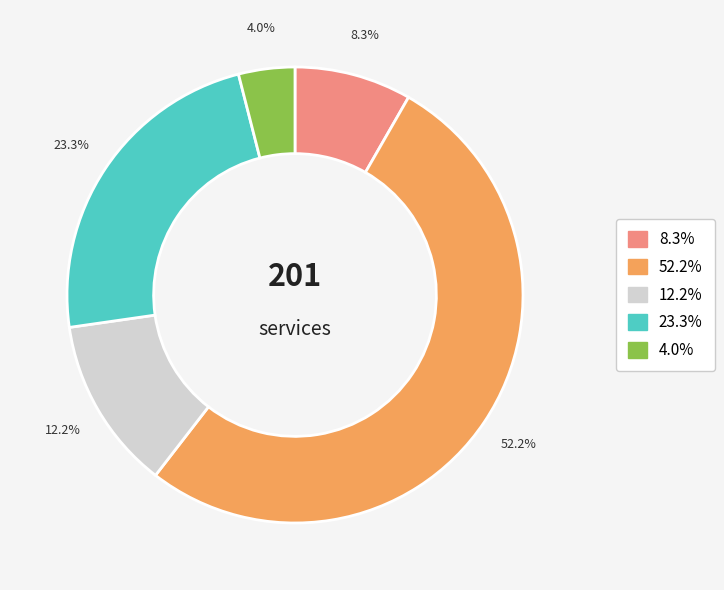

Does any single category account for the majority?

Yes